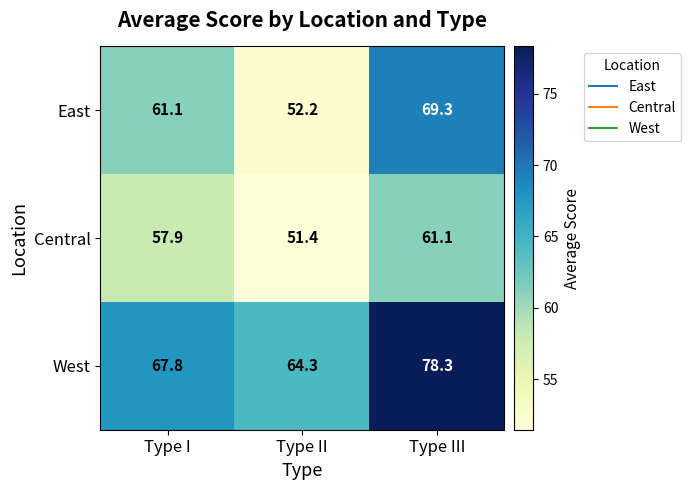

Between Type I and Type II, which series saw the biggest shift?

East